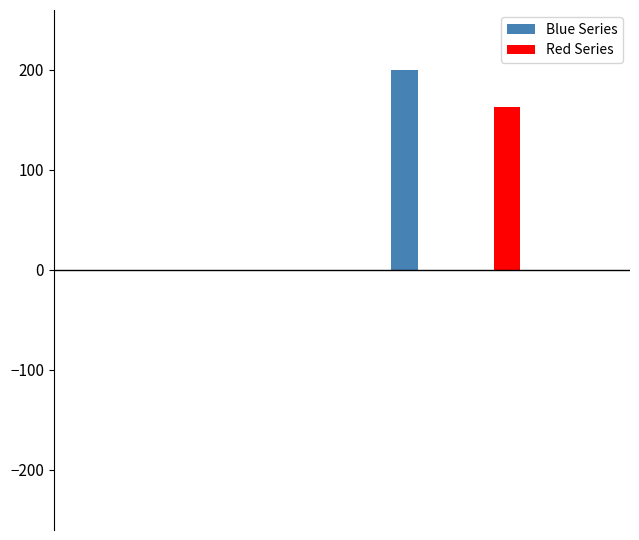

What is the sum of all Red Series values?

162.7